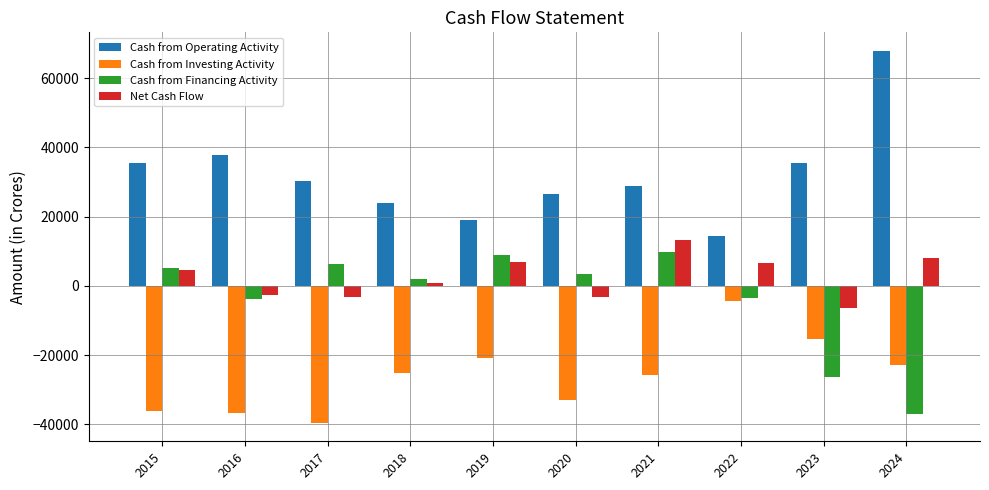

What is the sum of the Cash from Financing Activity values at 2022 and 2023?

-29623